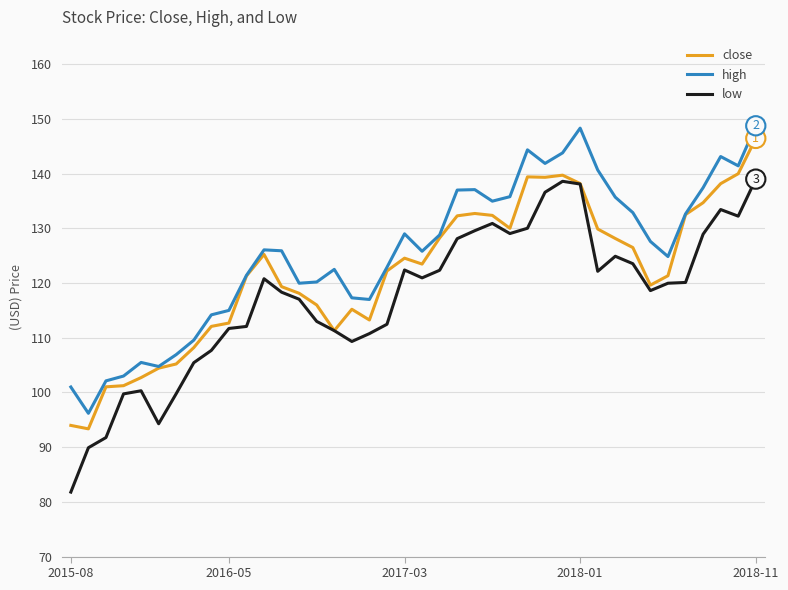

What is the sum of all close values?

4874.5